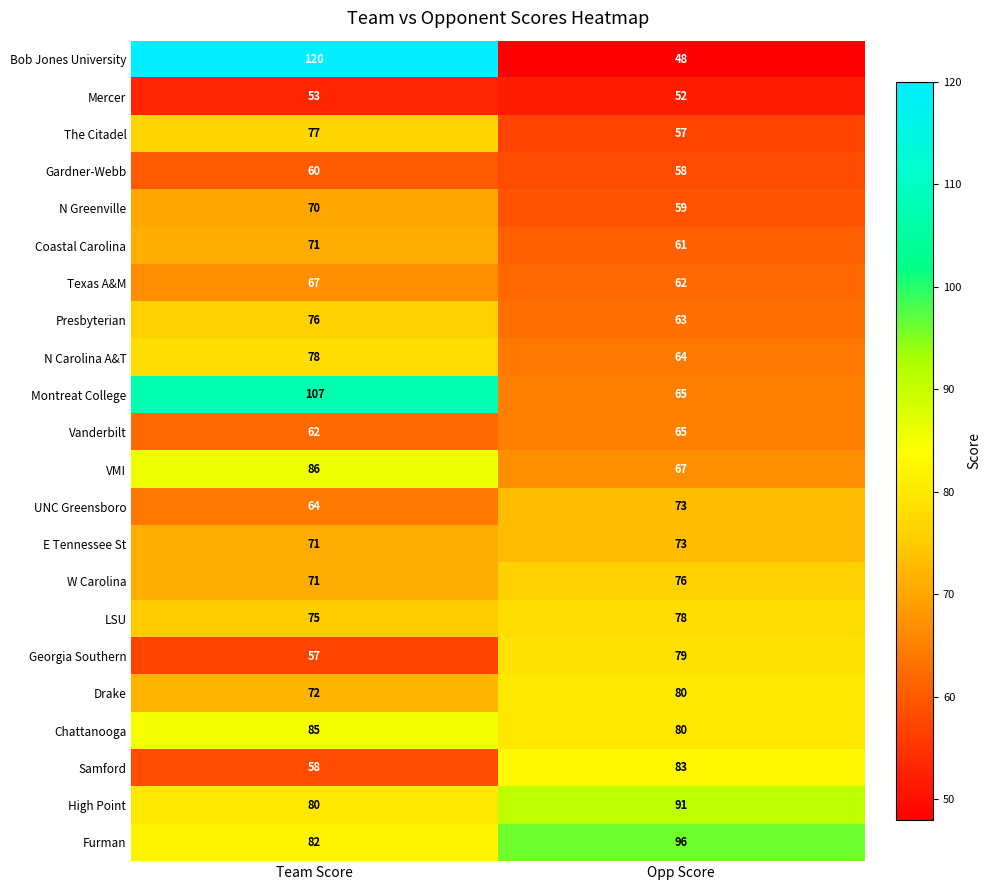

At which category is the sum across all series the highest?

Team Score